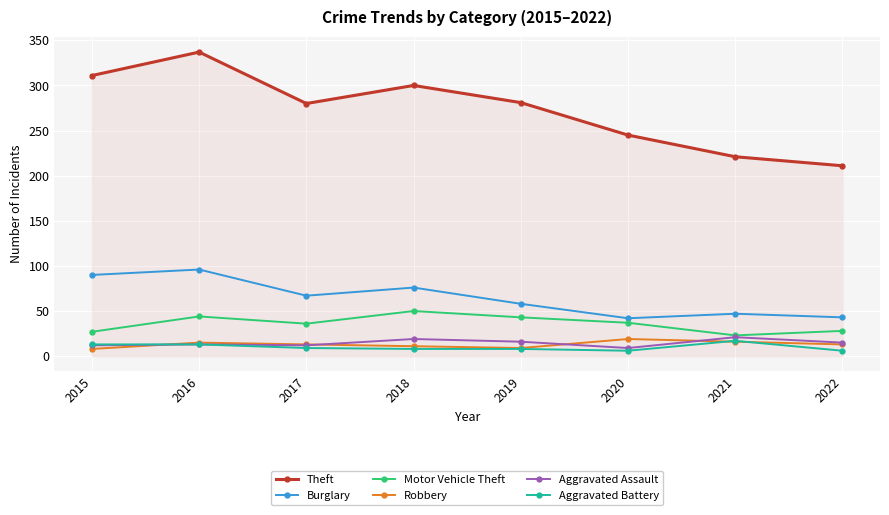

True or false: Aggravated Assault and Theft cross at least once.

False